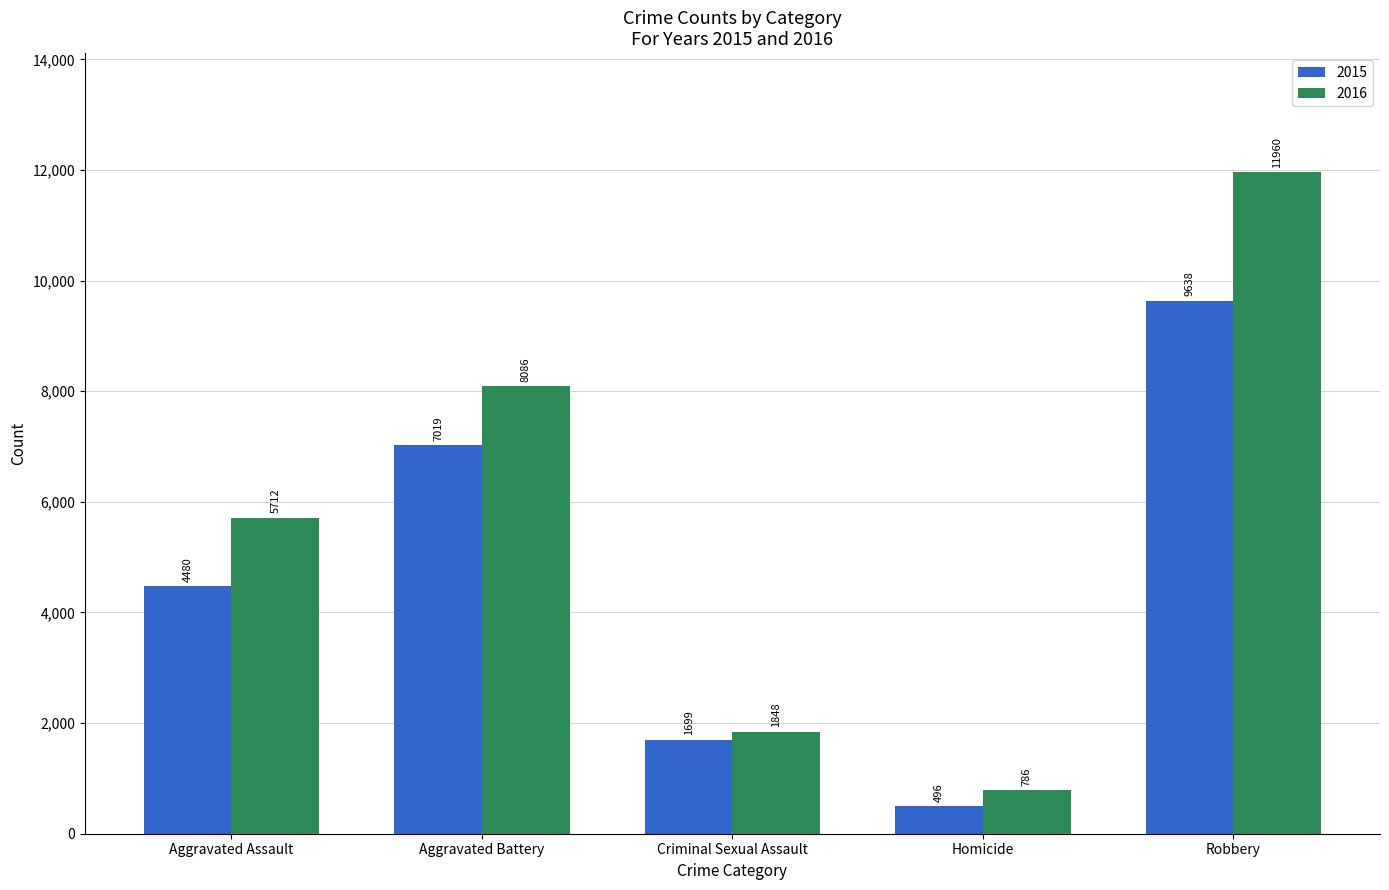

Between Aggravated Assault and Homicide, which series saw the biggest shift?

2016